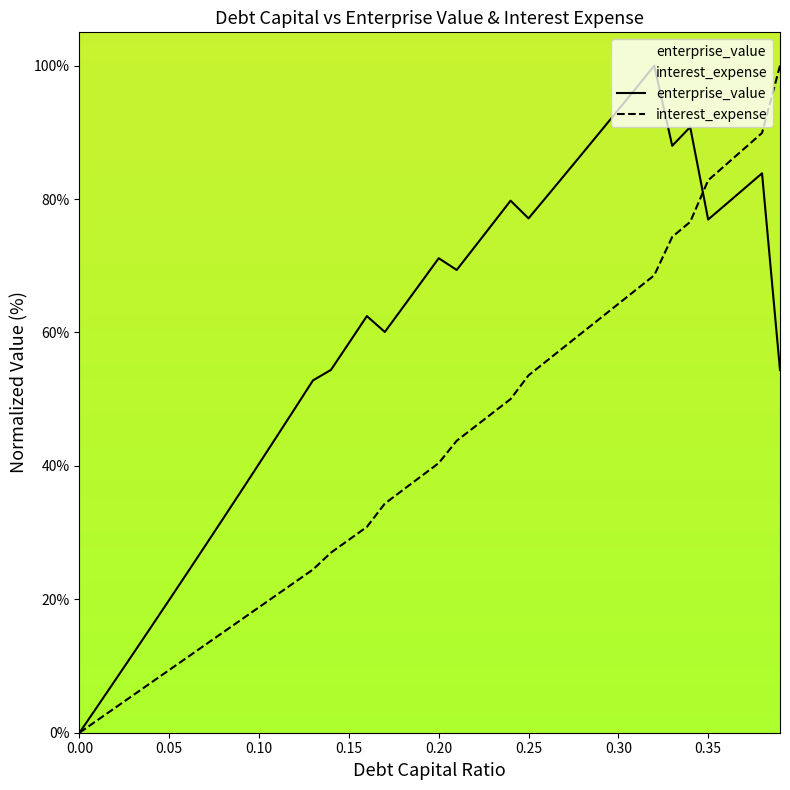

At how many categories does at least one series exceed 8?

37